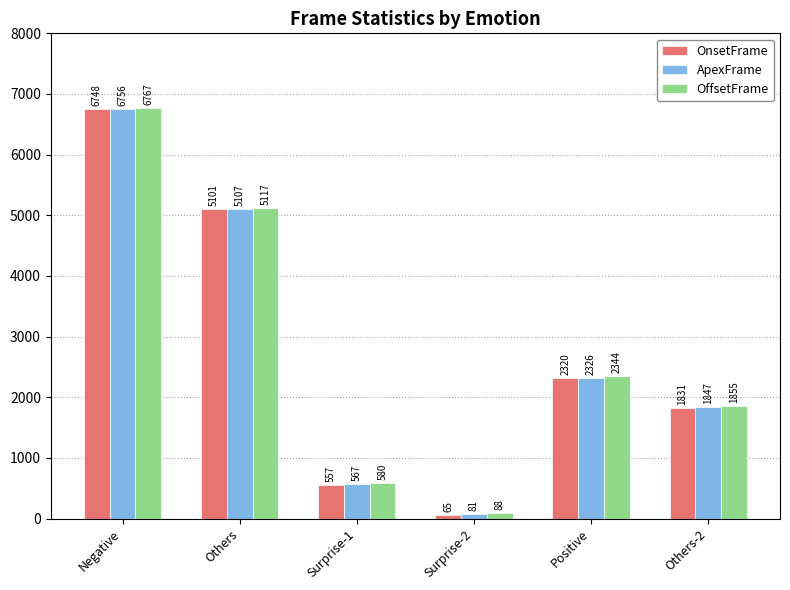

How many data points in ApexFrame are less than 2326?

3